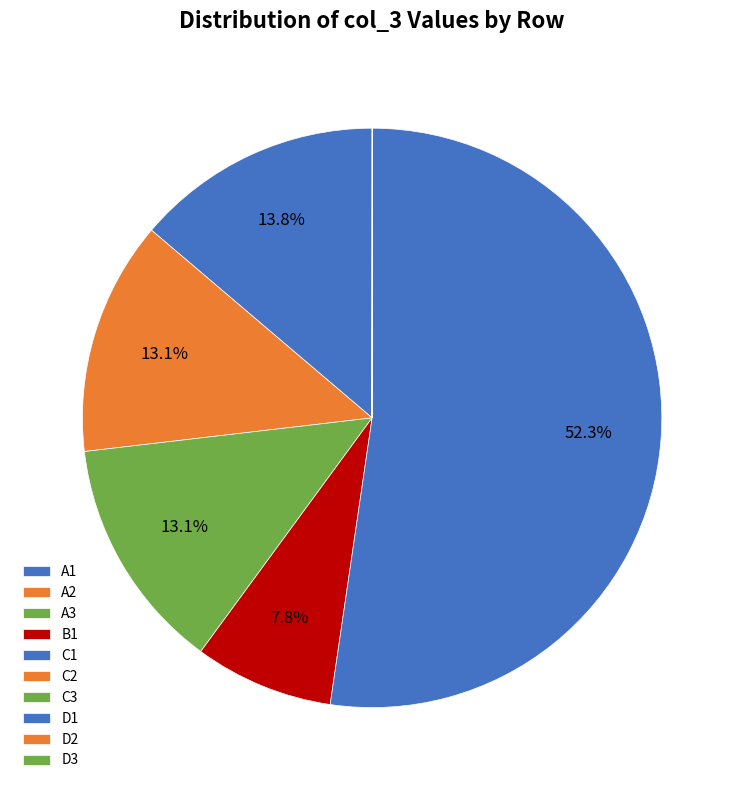

What portion of the pie excludes B1?

92.2%